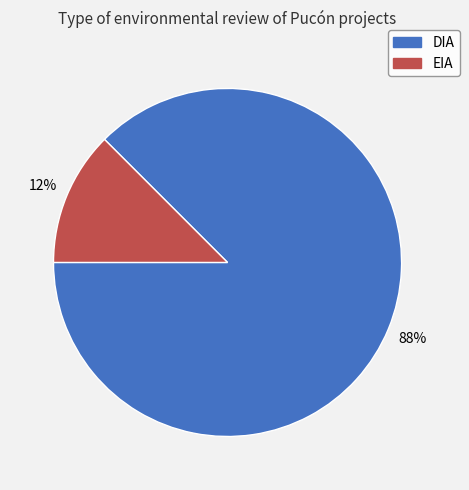

Which category has the biggest portion of the pie?

DIA